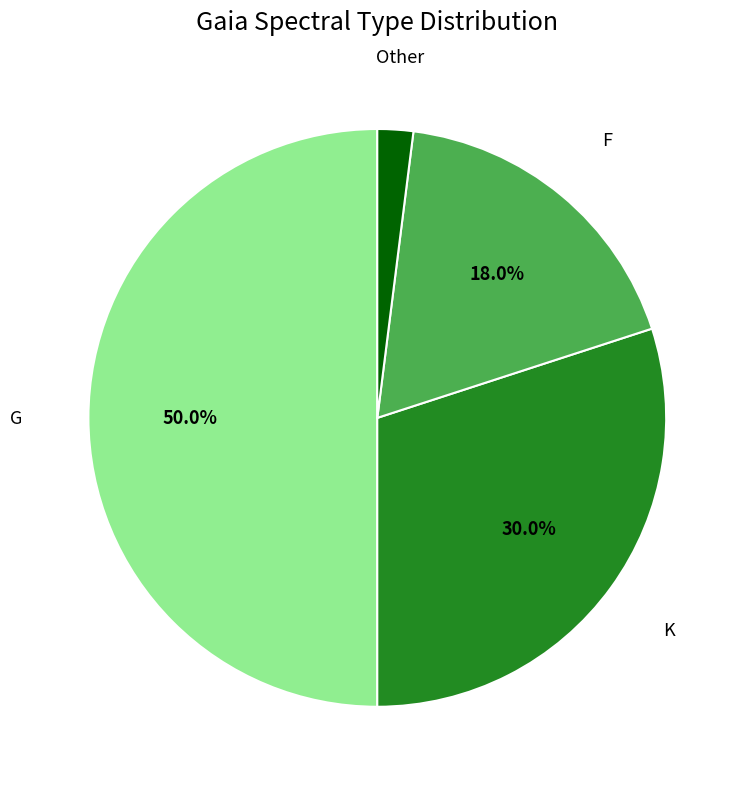

Does Other represent more than half of the total?

No